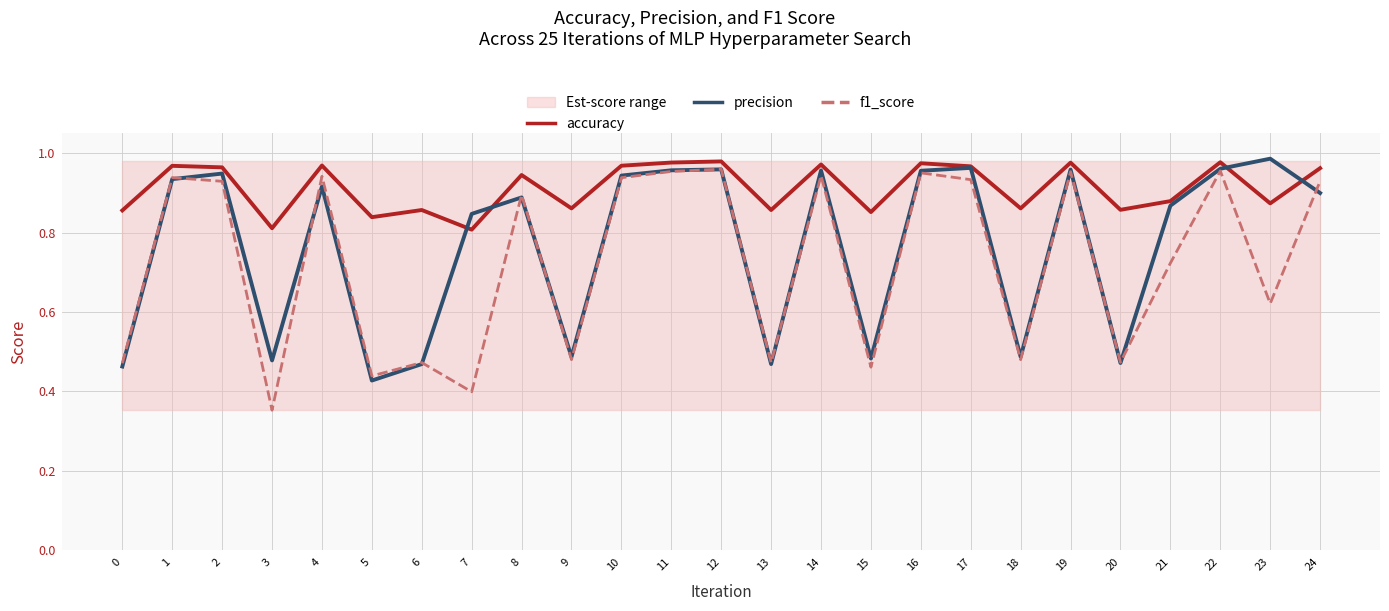

What is the spread (max minus min) of values at 20?

0.4